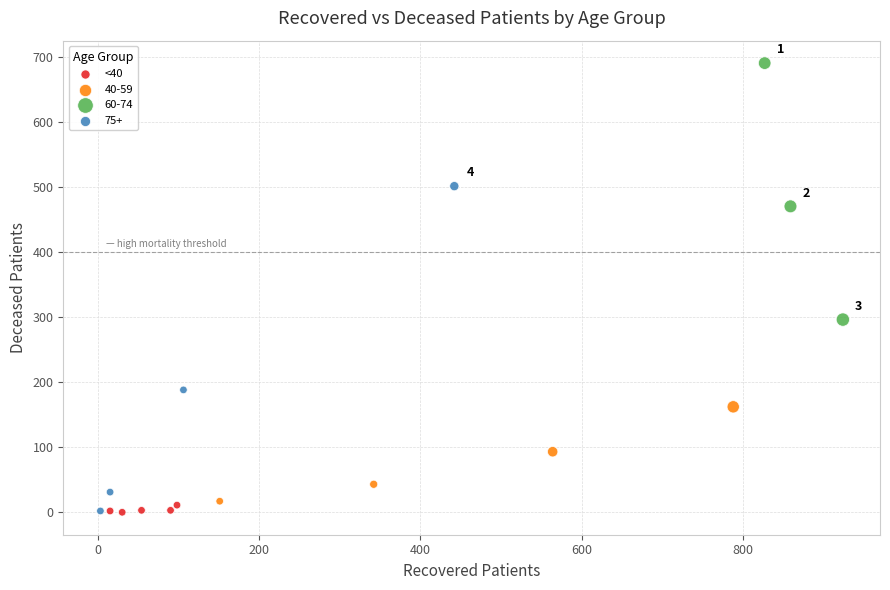

Which series contains the highest Y value?

60-74